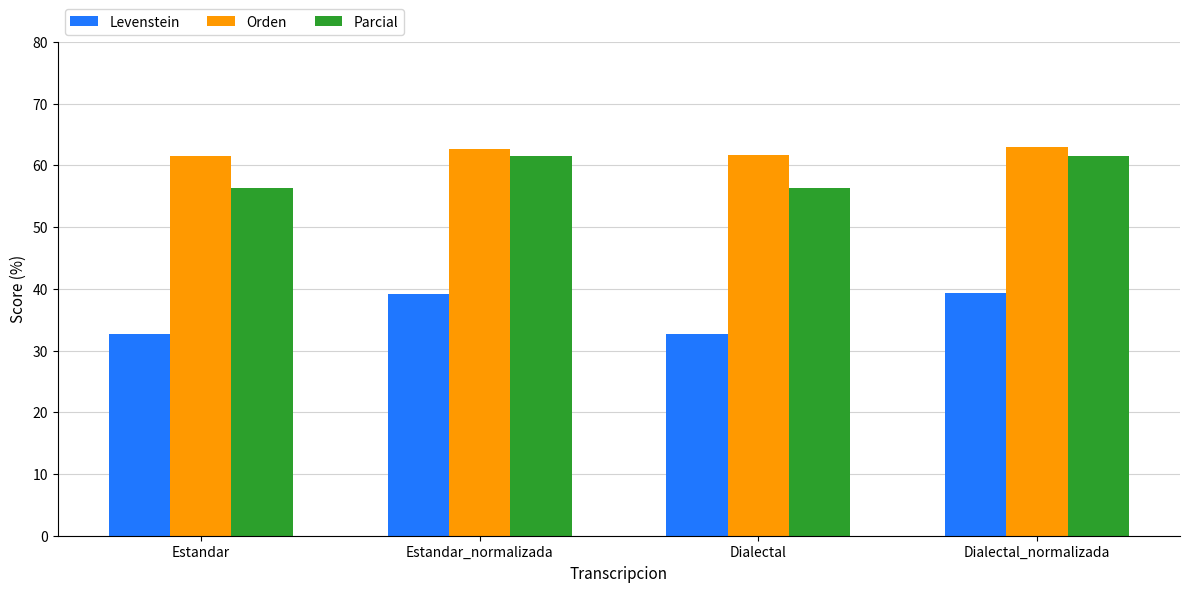

What is the minimum value for Levenstein?

32.6